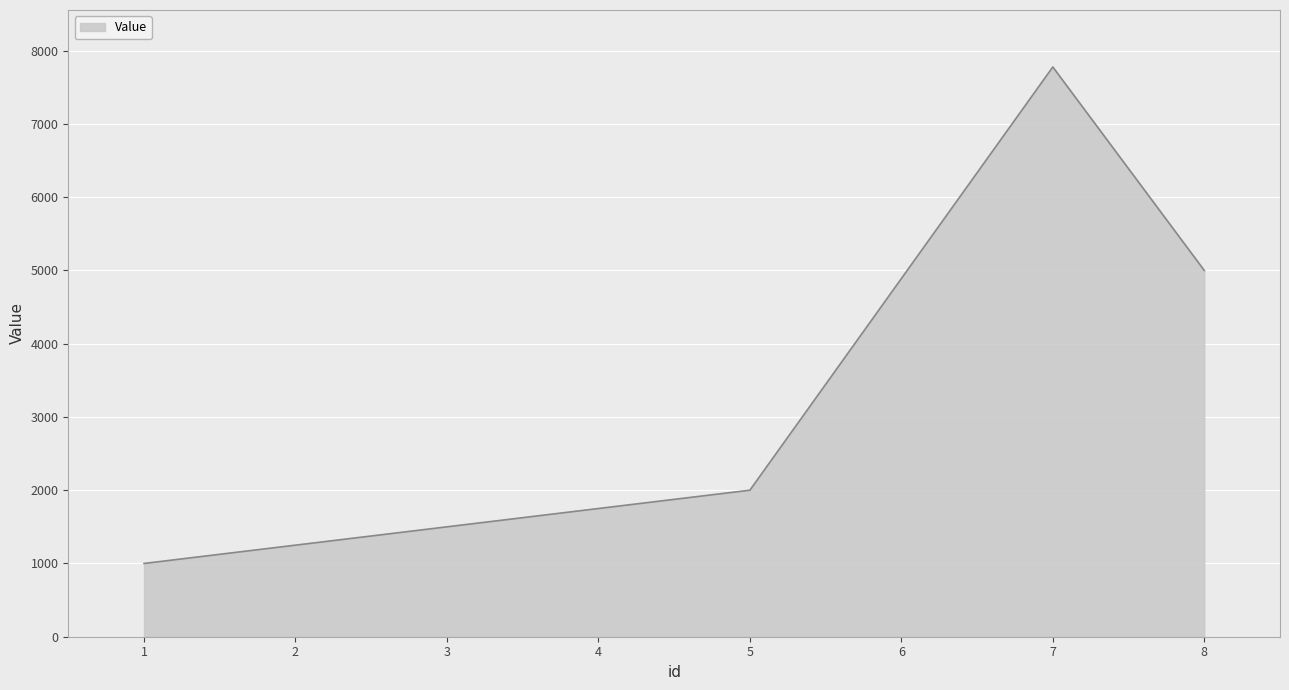

What is the sum of the values at 5 and 1?

3000